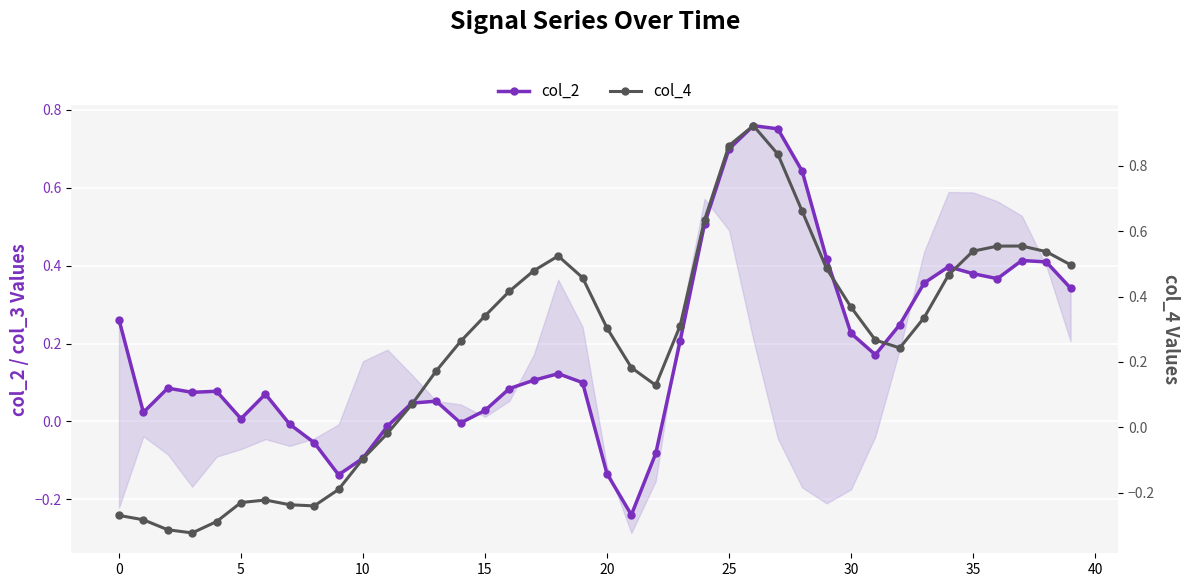

What is the difference between the maximum and minimum values in the col_2 series?

1.0